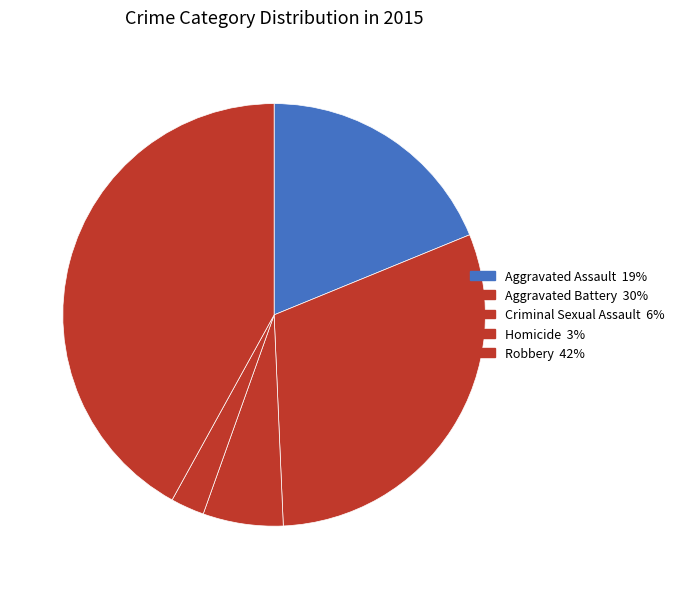

How many slices are in this pie chart?

5